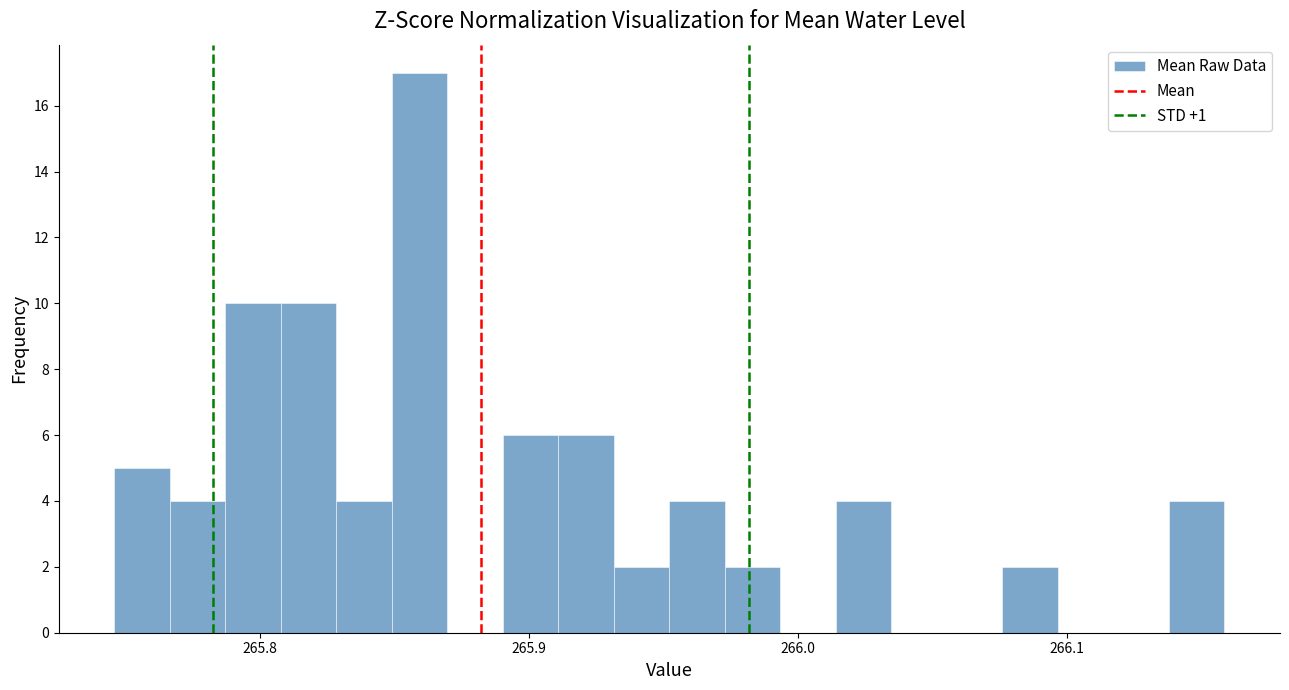

Read against the x-axis, roughly where is the centre of the tallest bar?

265.86